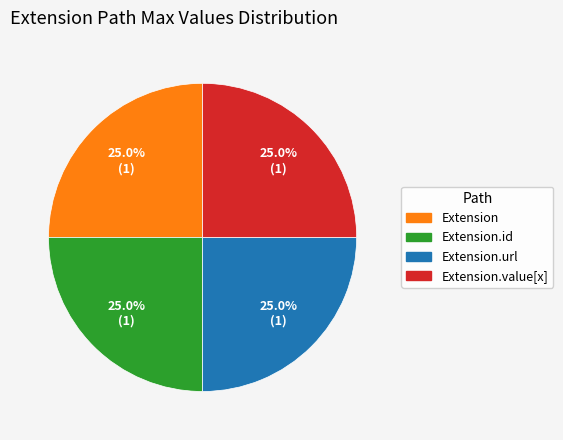

Is there any slice that represents more than half of the pie?

No